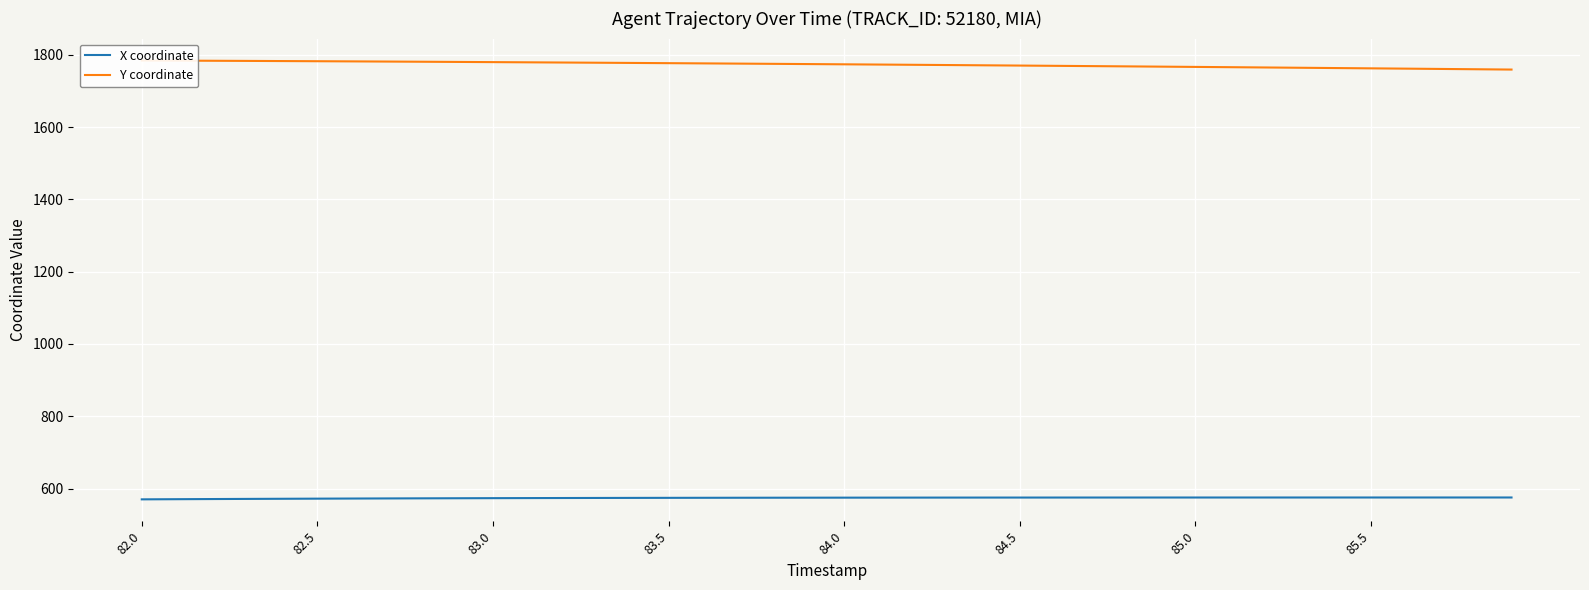

What is the value of the X coordinate point at the 9th from the left?

572.8